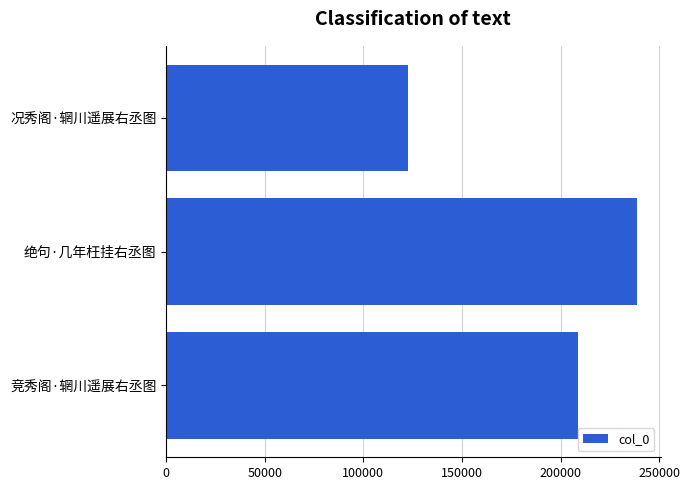

Where is the data nearest to the value 180664?

竞秀阁·辋川遥展右丞图